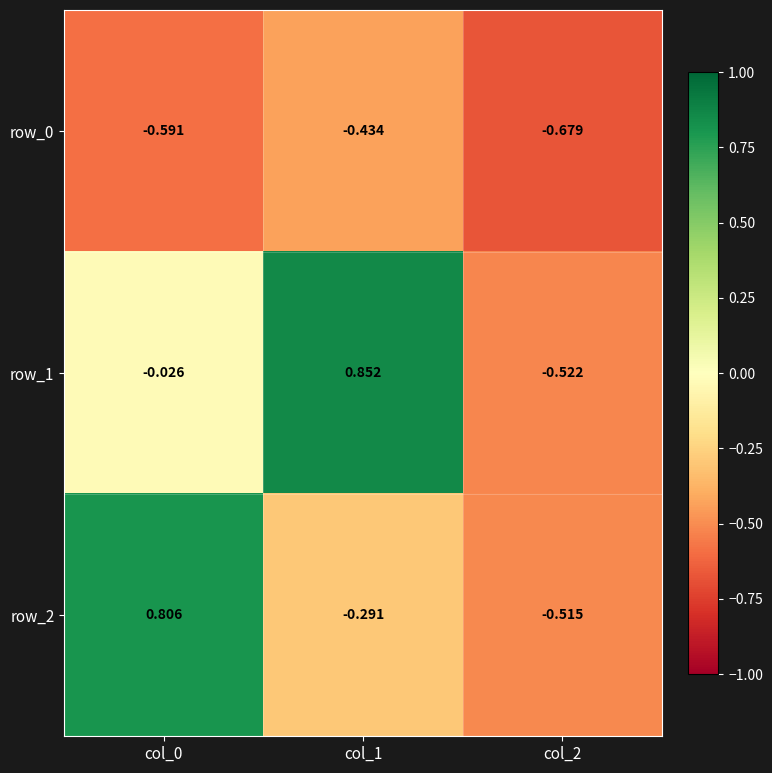

Reading right to left, what are all the values shown in this chart?

row_0: col_2=-0.7	col_1=-0.4	col_0=-0.6
row_1: col_2=-0.5	col_1=0.9	col_0=-0.0
row_2: col_2=-0.5	col_1=-0.3	col_0=0.8